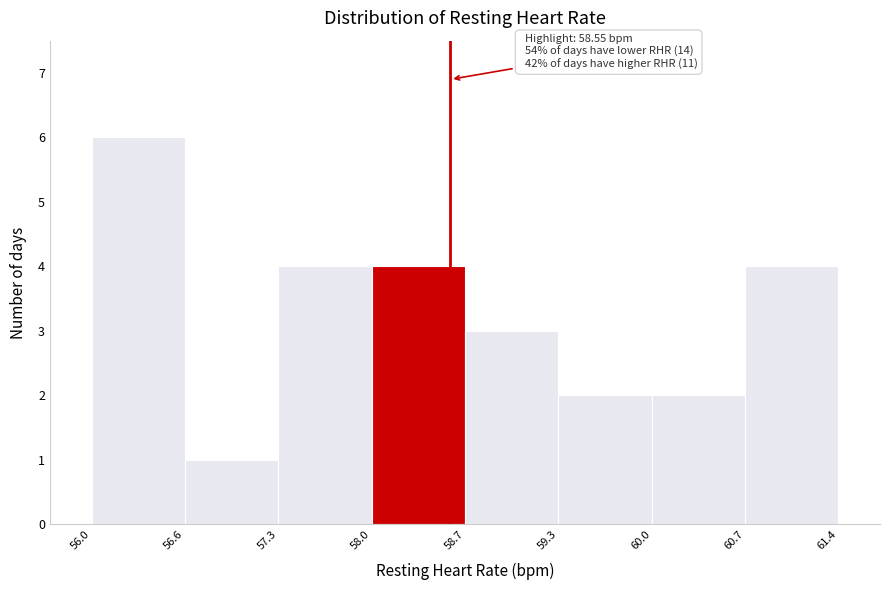

Over which range of the x-axis is the bar tallest?

56.0 to 56.6